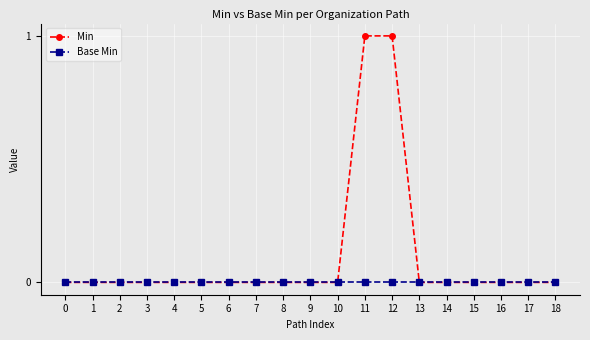

Rank the series by their maximum value, from highest to lowest.

Min, Base Min